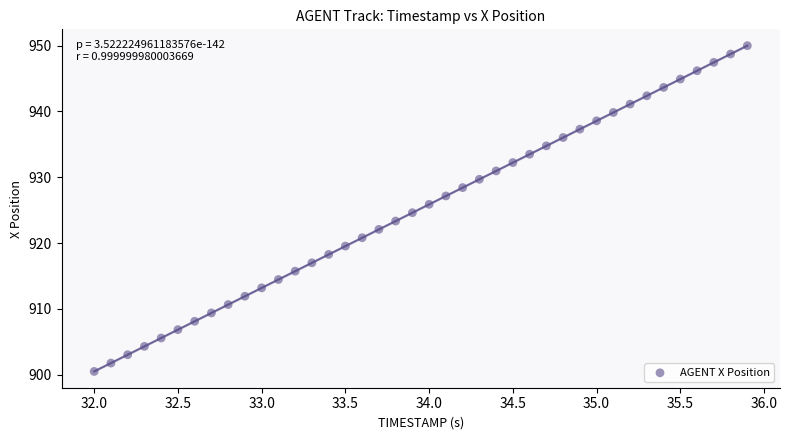

What is the range of X values (max minus min)?

3.9